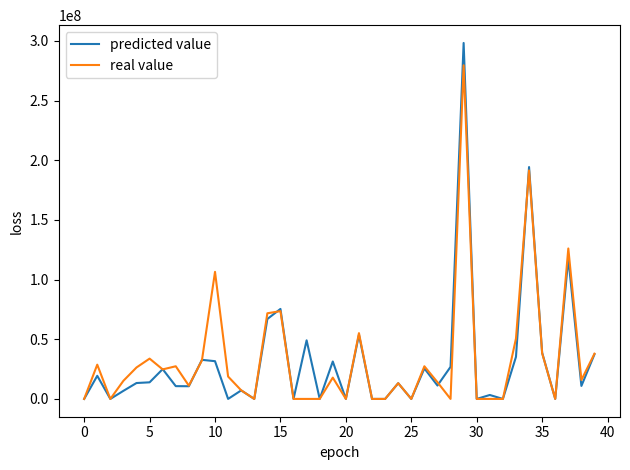

What is the greatest value displayed?

298237659.4